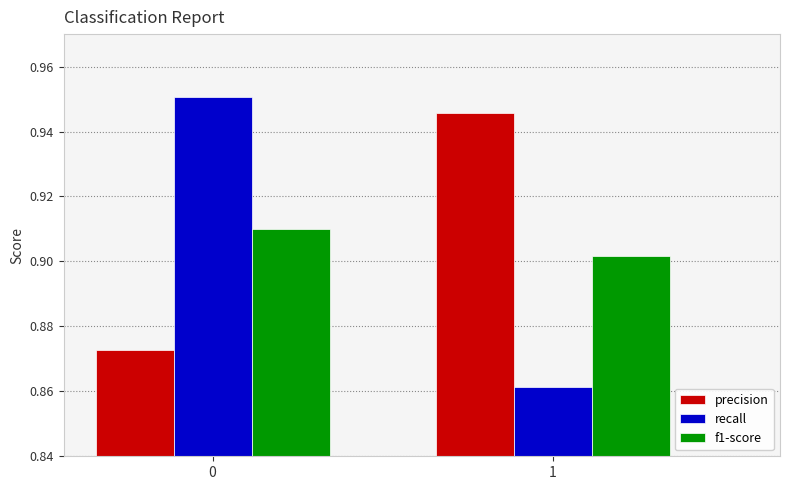

Is the value of f1-score at 0 greater than the value of precision at 0?

Yes